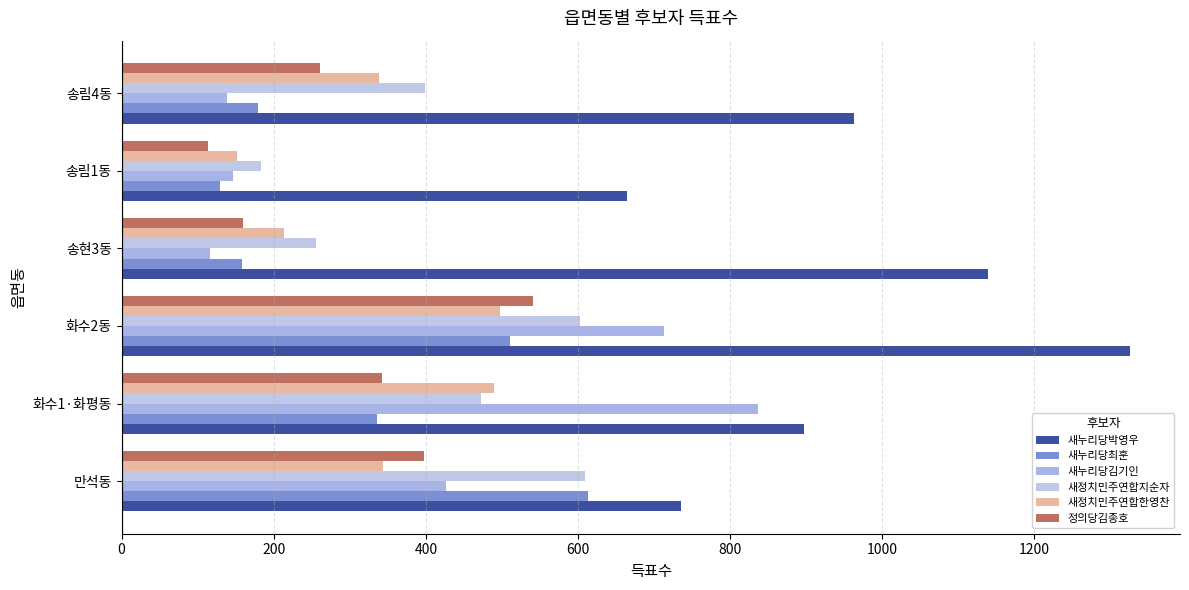

How many distinct data groups are displayed?

6